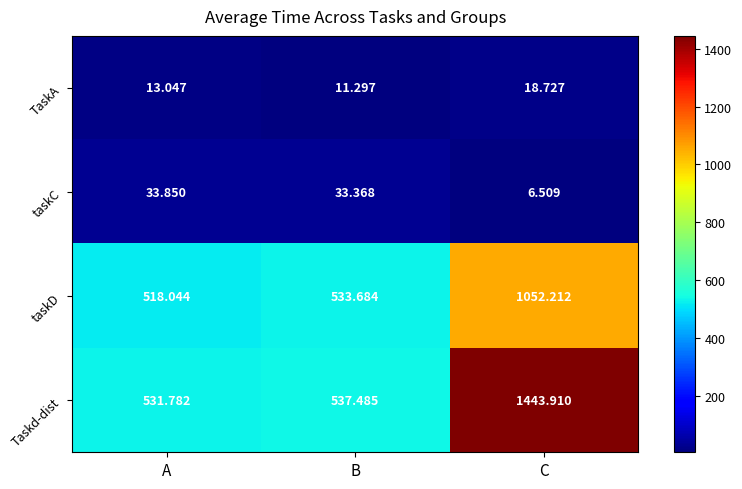

At which category is the sum across all series the highest?

C